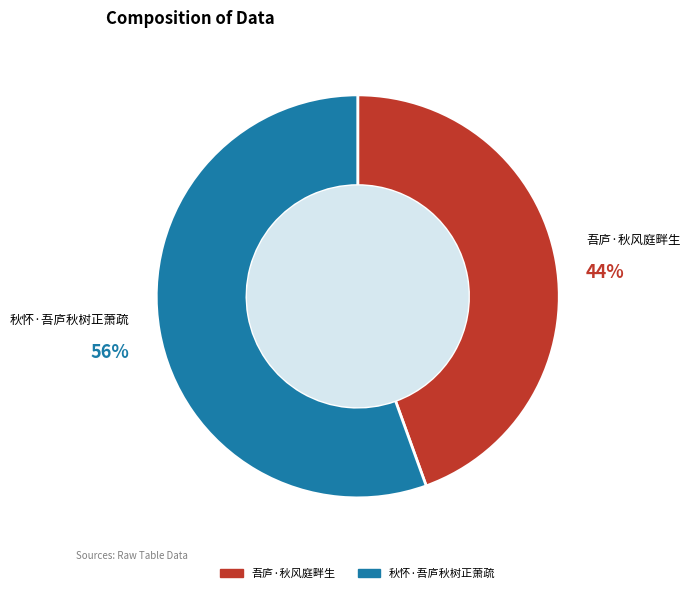

What is the smallest slice in the pie chart?

吾庐·秋风庭畔生